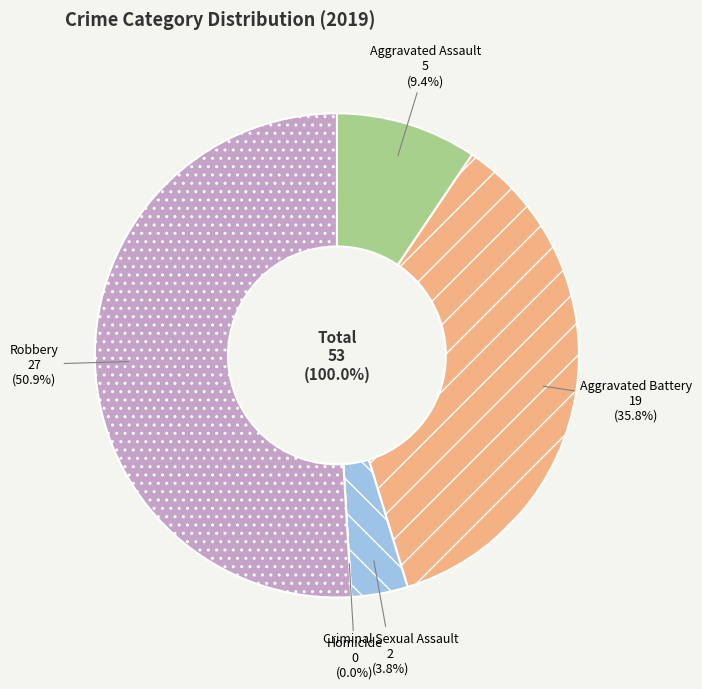

Which category has the smallest portion of the pie?

Homicide